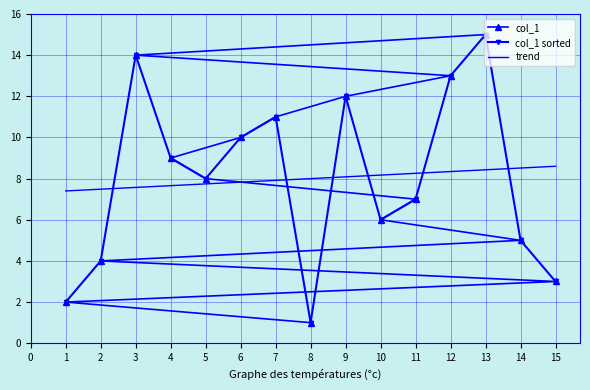

True or false: col_1 has a value of 4 at 4.

False